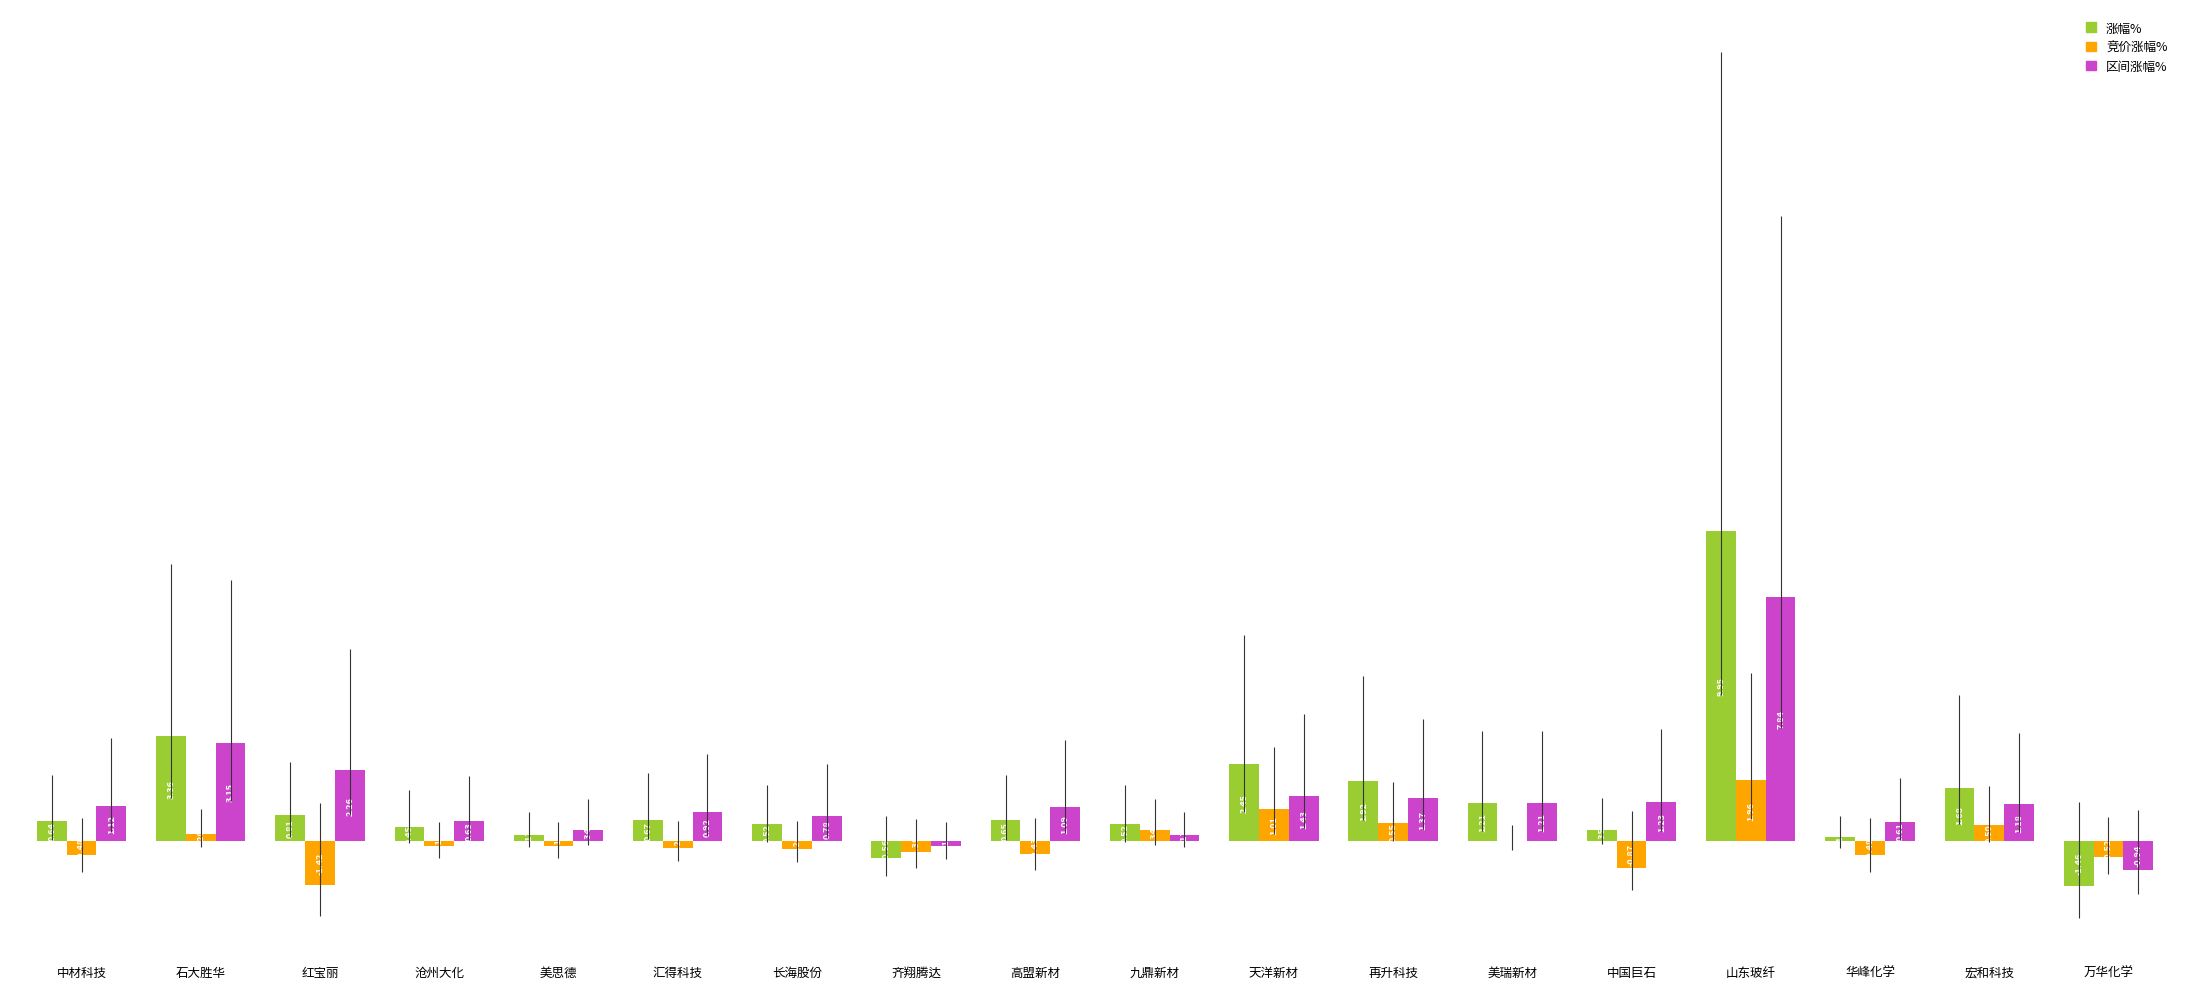

What are all the series names shown in the legend?

涨幅%, 竞价涨幅%, 区间涨幅%